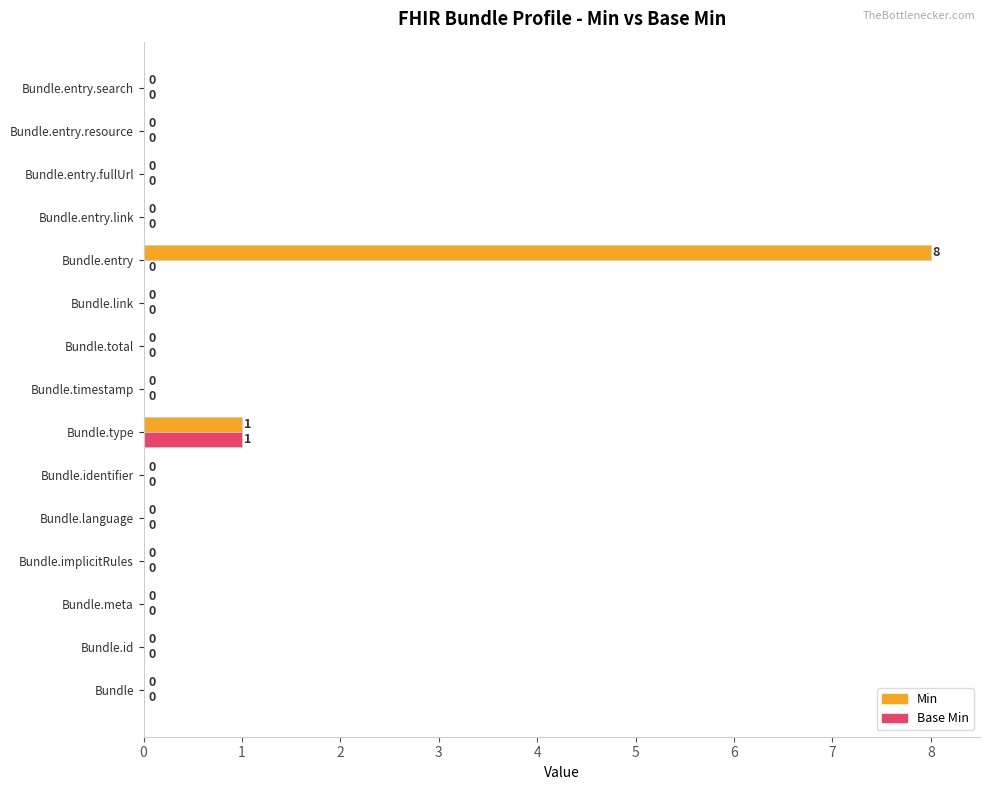

True or false: Min has a value of 5 at Bundle.entry.resource.

False